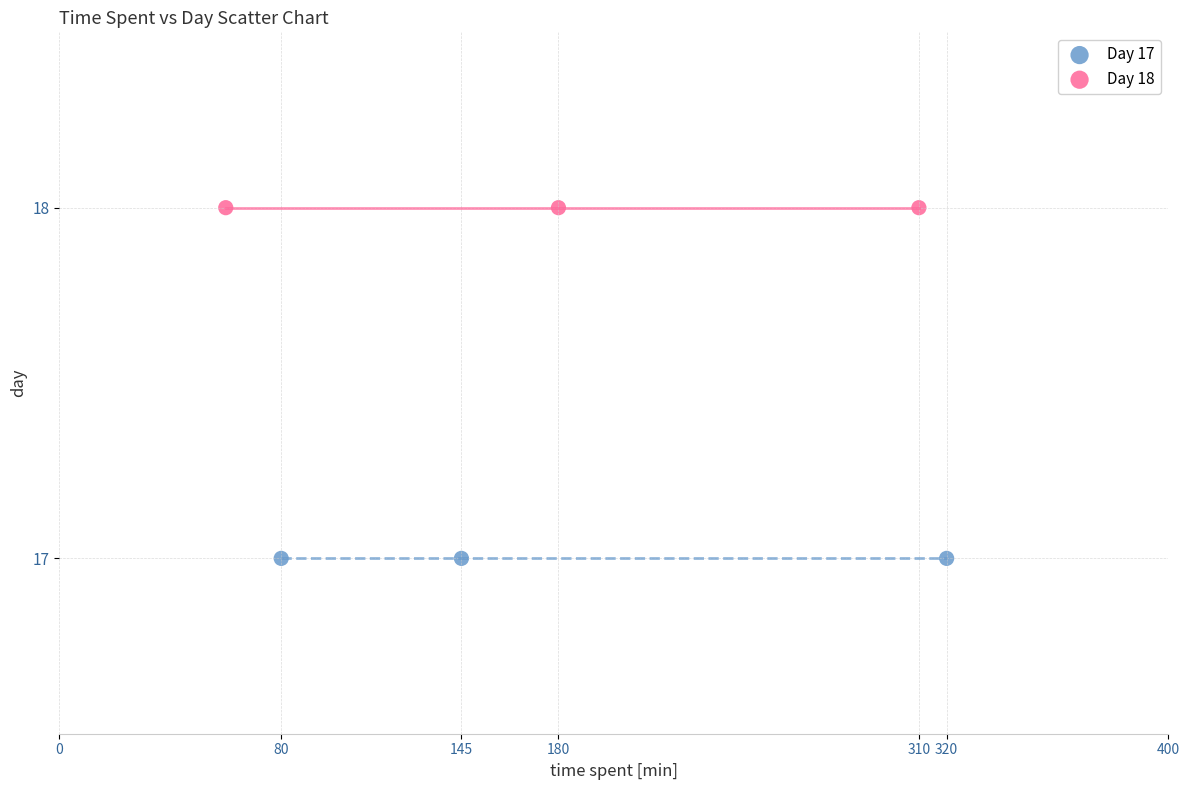

Which series reaches the maximum Y coordinate?

Day 18